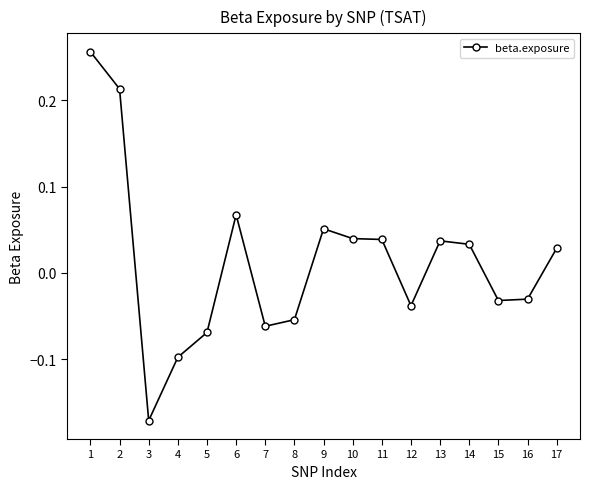

What is the difference between the second highest and minimum values?

0.4